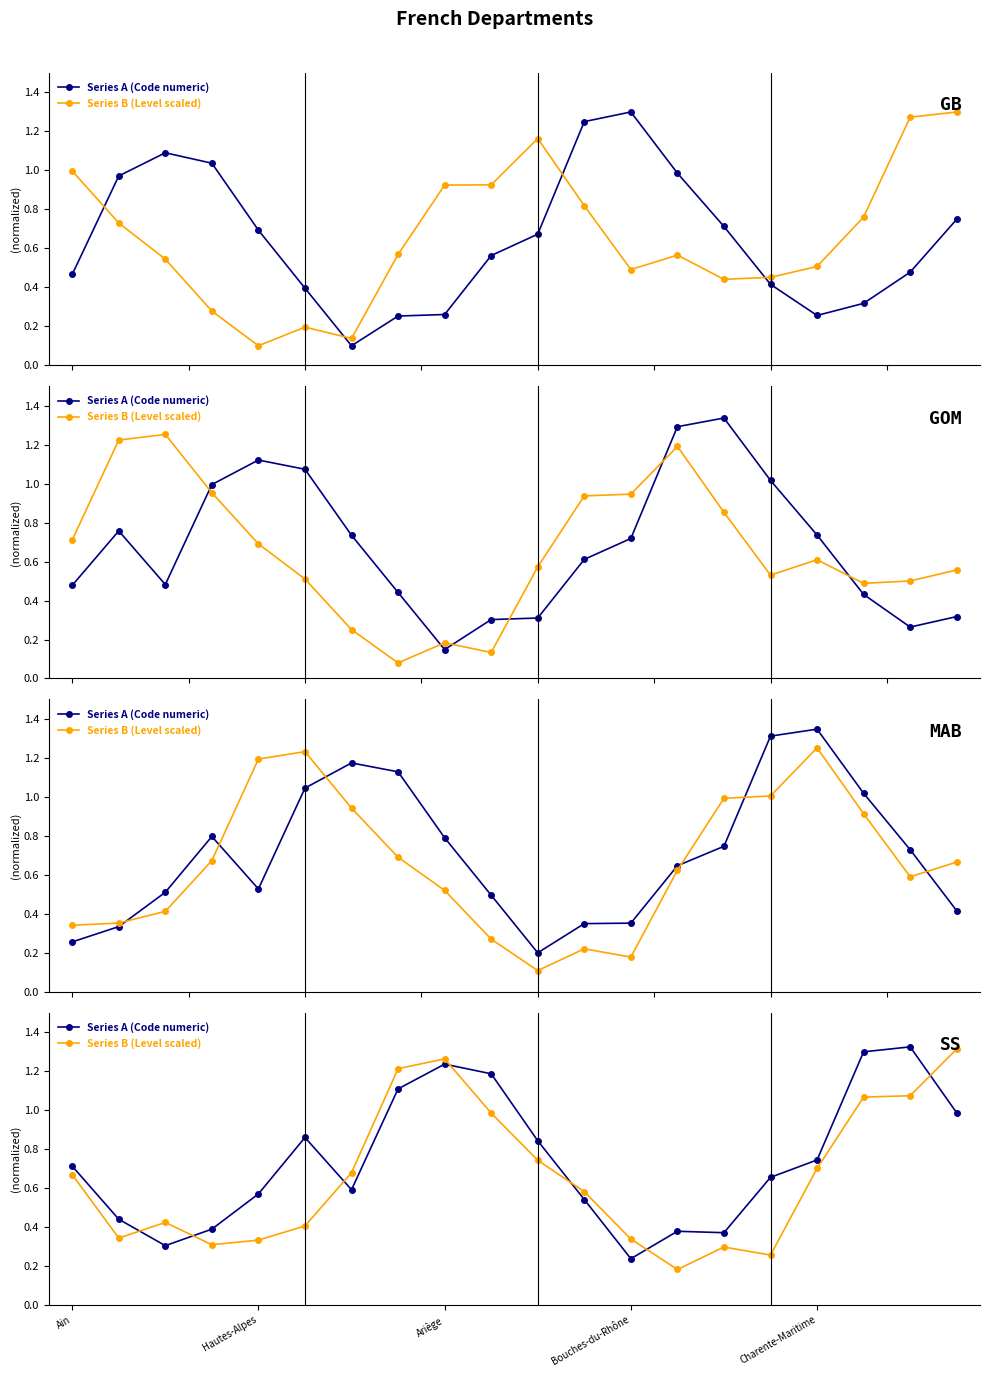

Between 15 and 18, which series saw the biggest shift?

Series B (Level scaled)